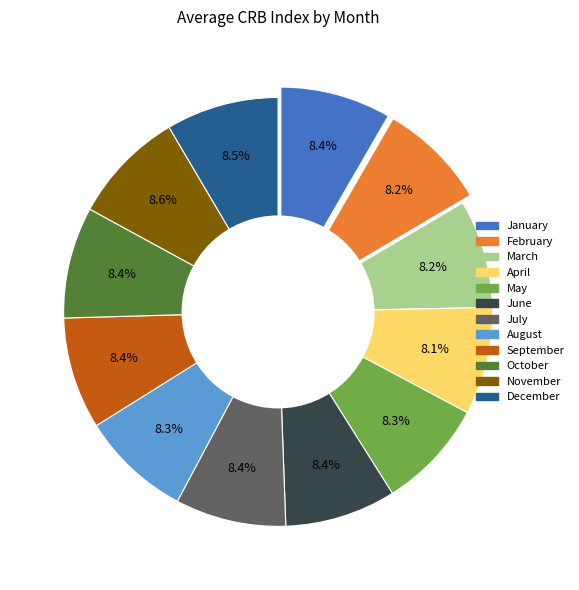

How many segments does this pie chart have?

12